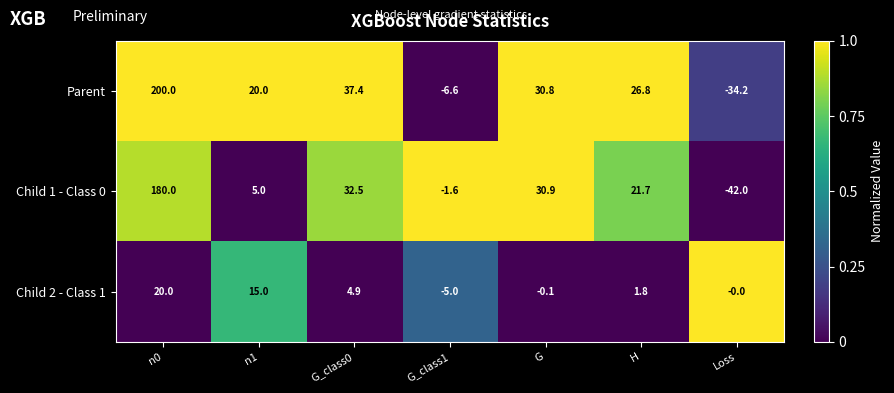

At which category does the chart reach its minimum across all series?

Loss